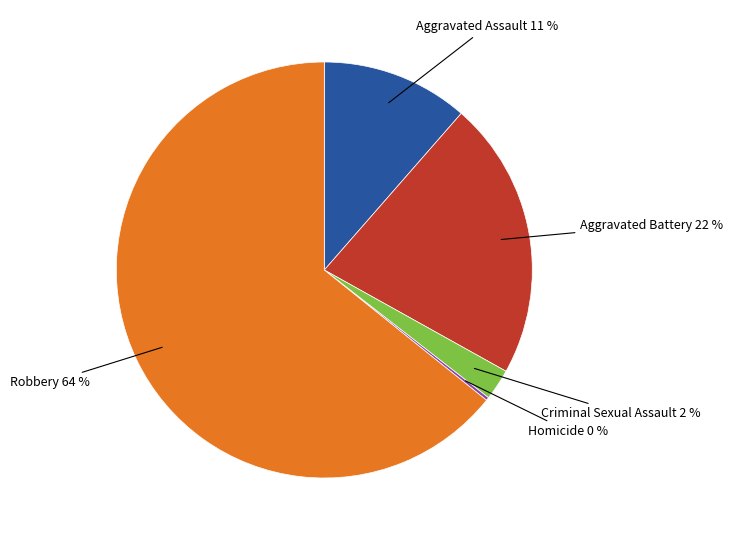

Is there any slice that represents more than half of the pie?

Yes